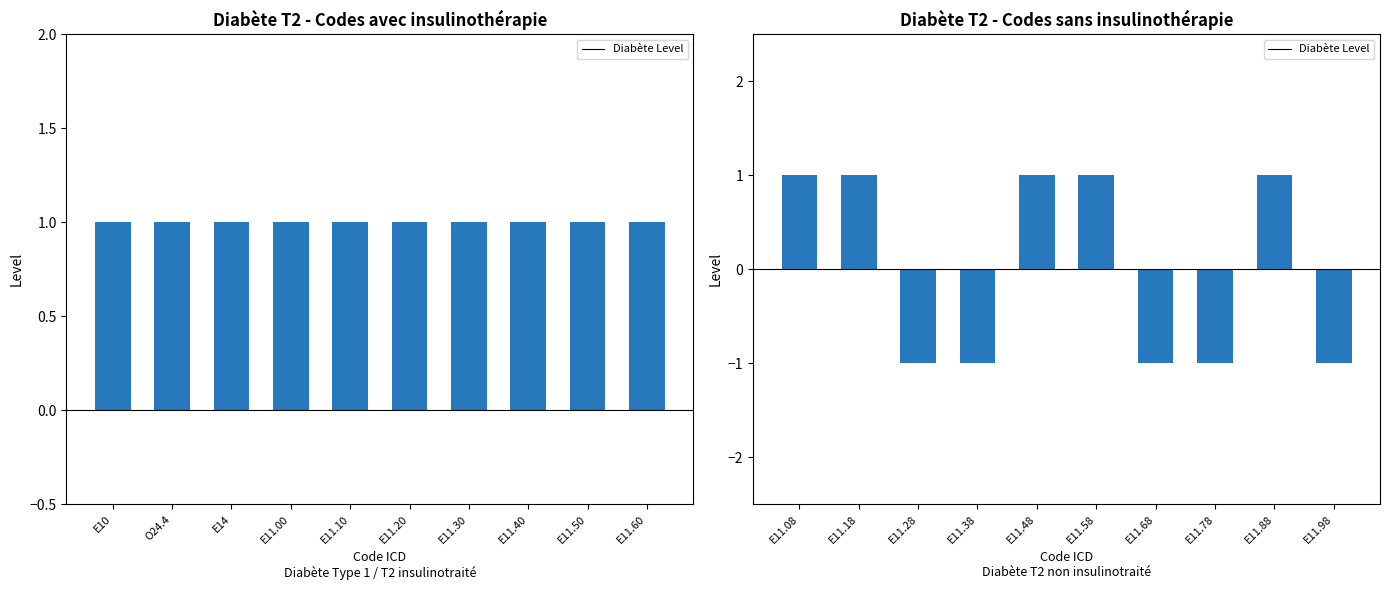

What is the value of the 5th bar from the left?

1